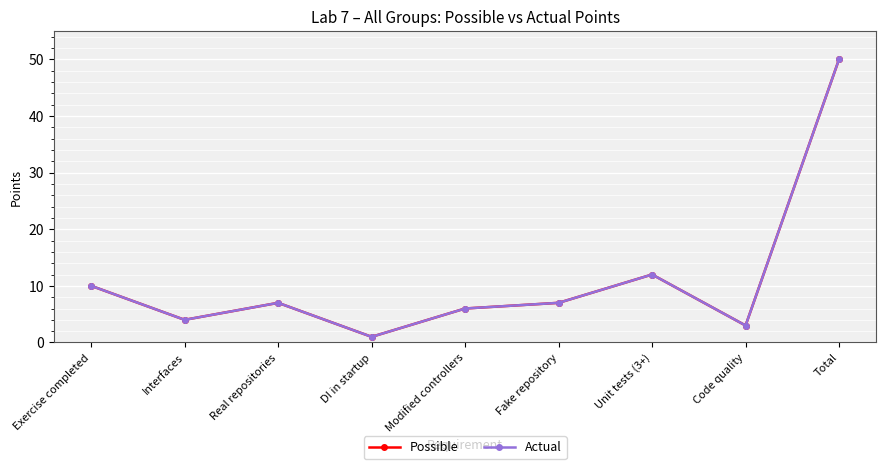

At which label does Actual first exceed 7?

Exercise completed